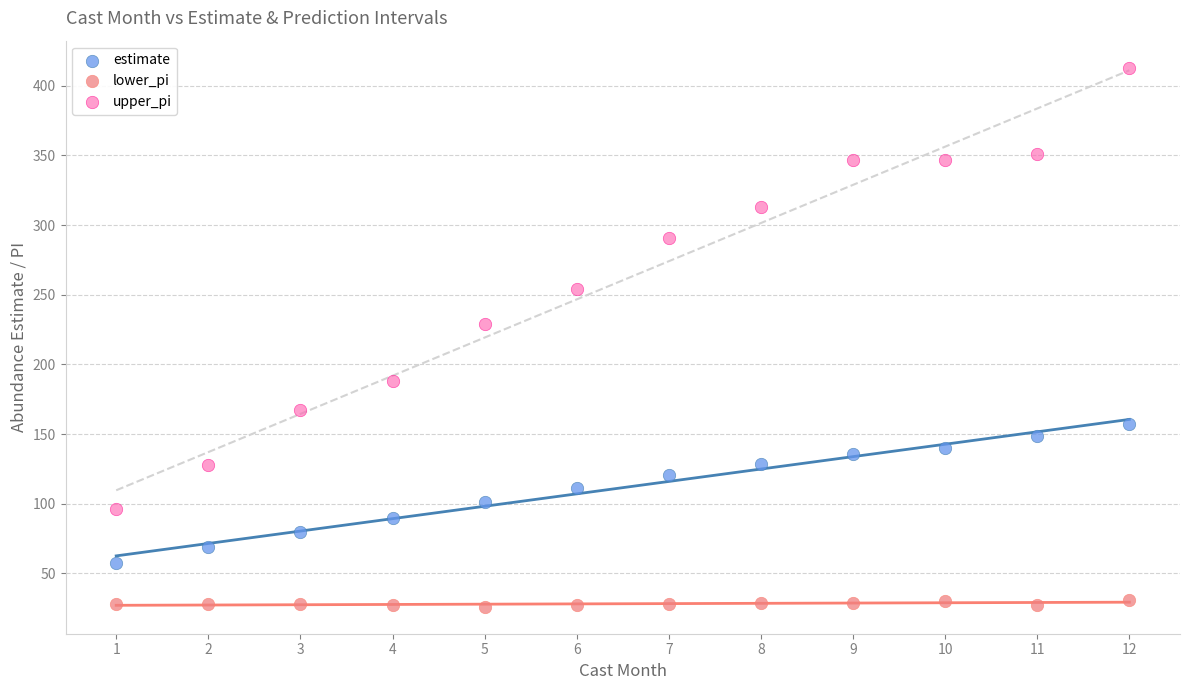

Across all series, what Y value is closest to 219?

229.0